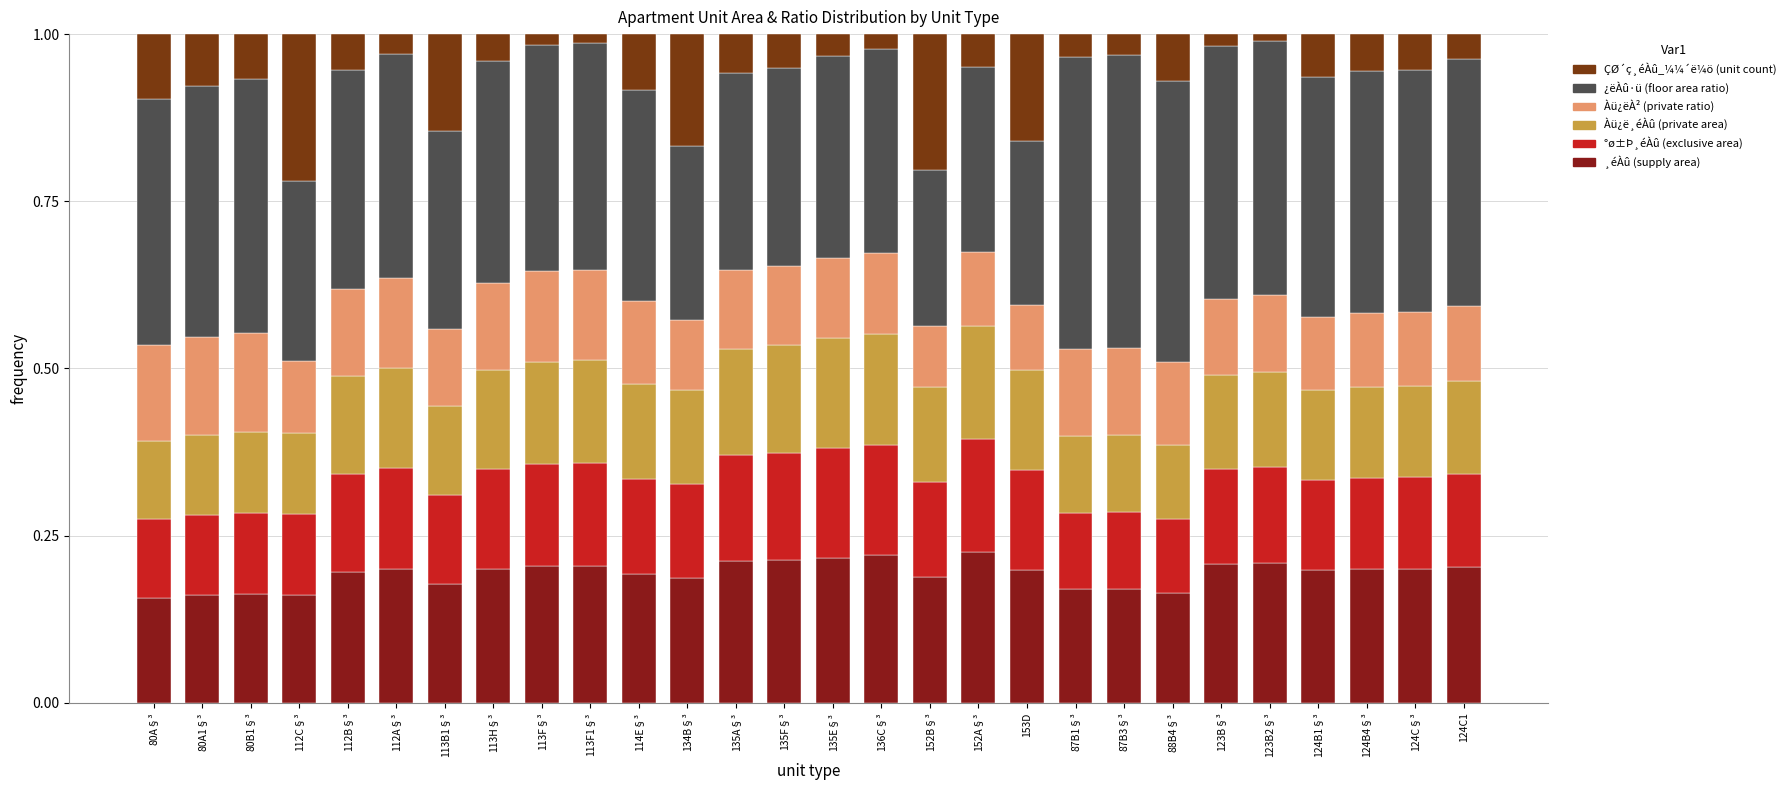

Are the bars grouped side by side (vs. stacked)?

No